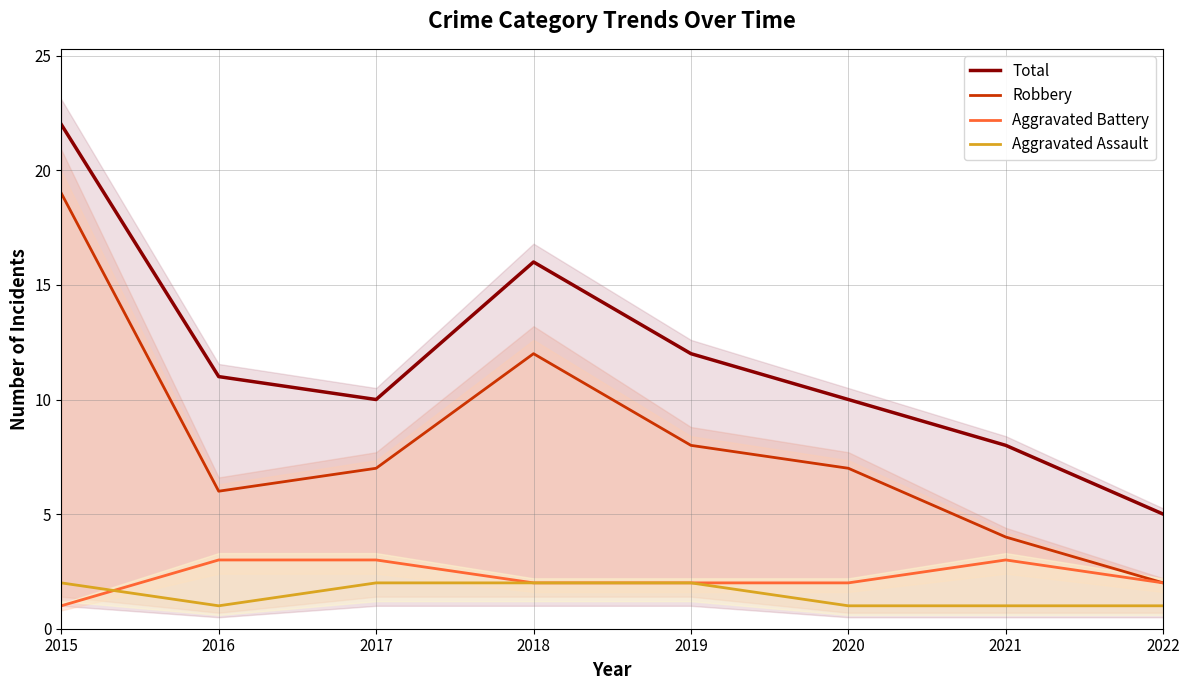

Is this an area chart (filled region under the line)?

No